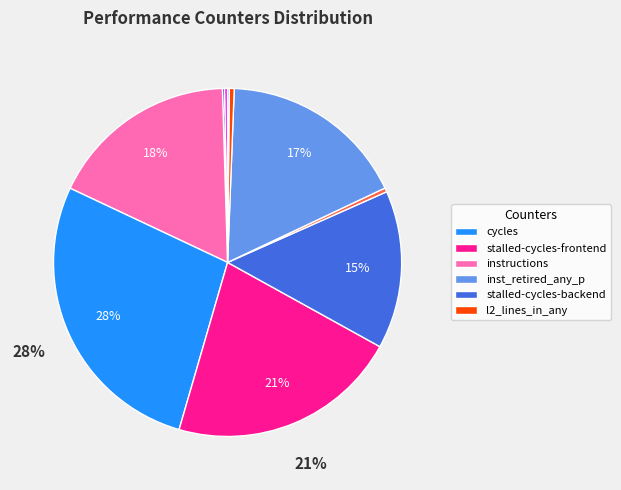

To the nearest percent, what is the average slice percentage?

10%